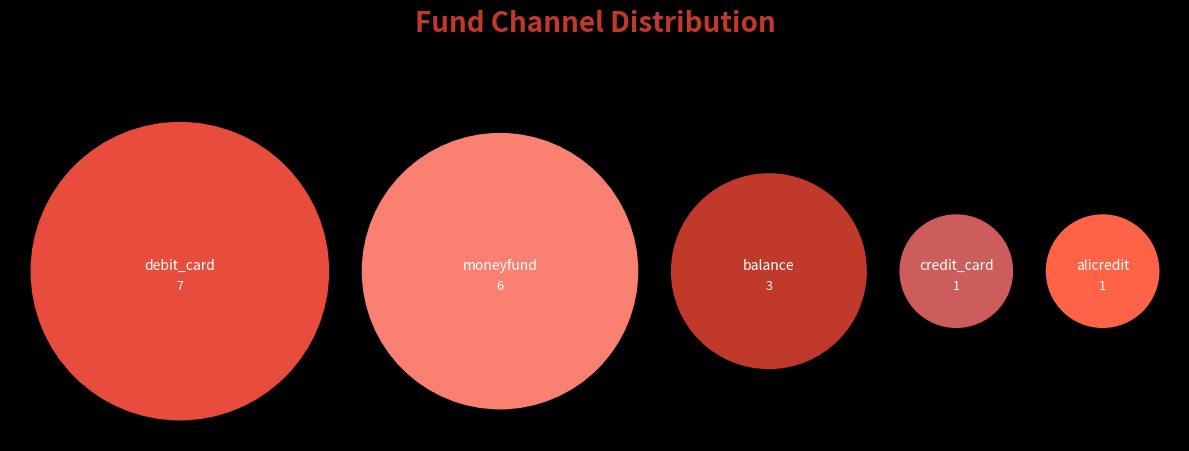

Does credit_card account for over 50% of the chart?

No